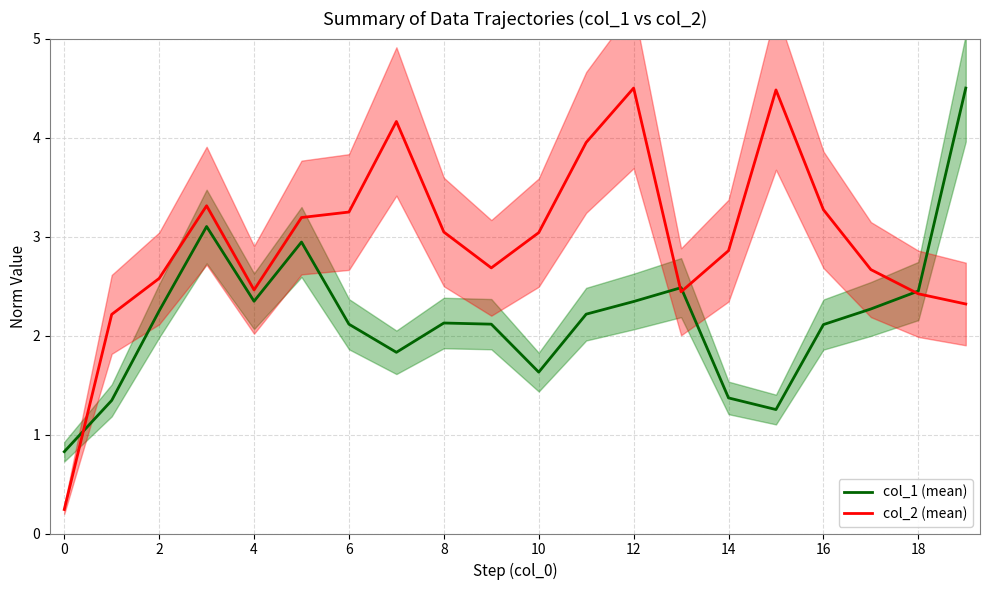

Does the chart display data point markers on the line(s)?

No